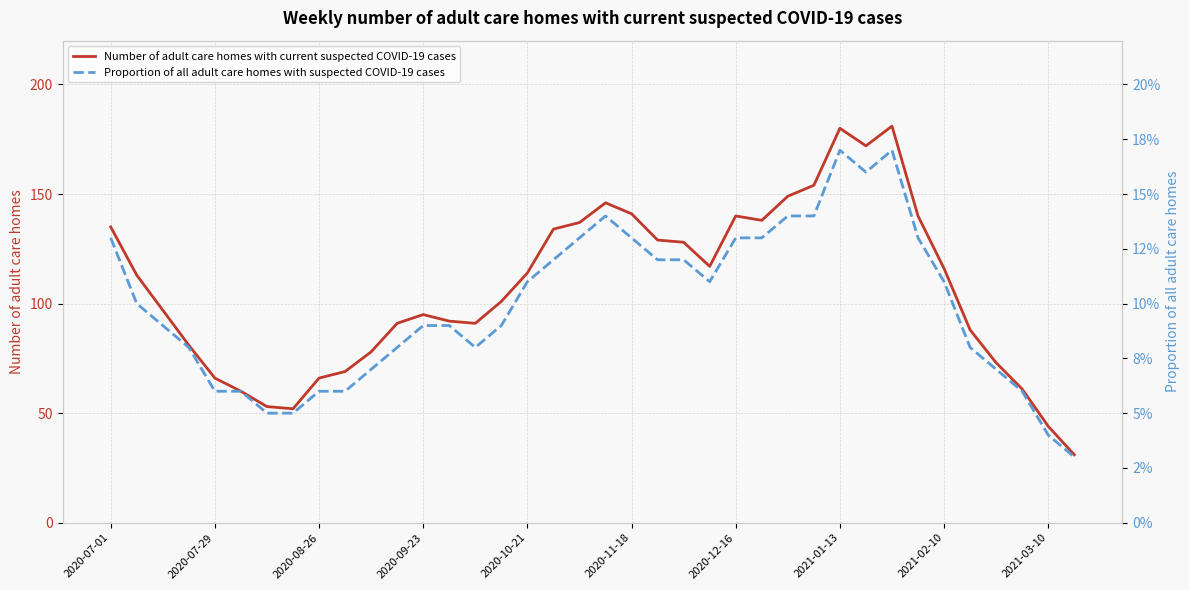

How many values in the Number of adult care homes with current suspected COVID-19 cases series exceed 113?

18